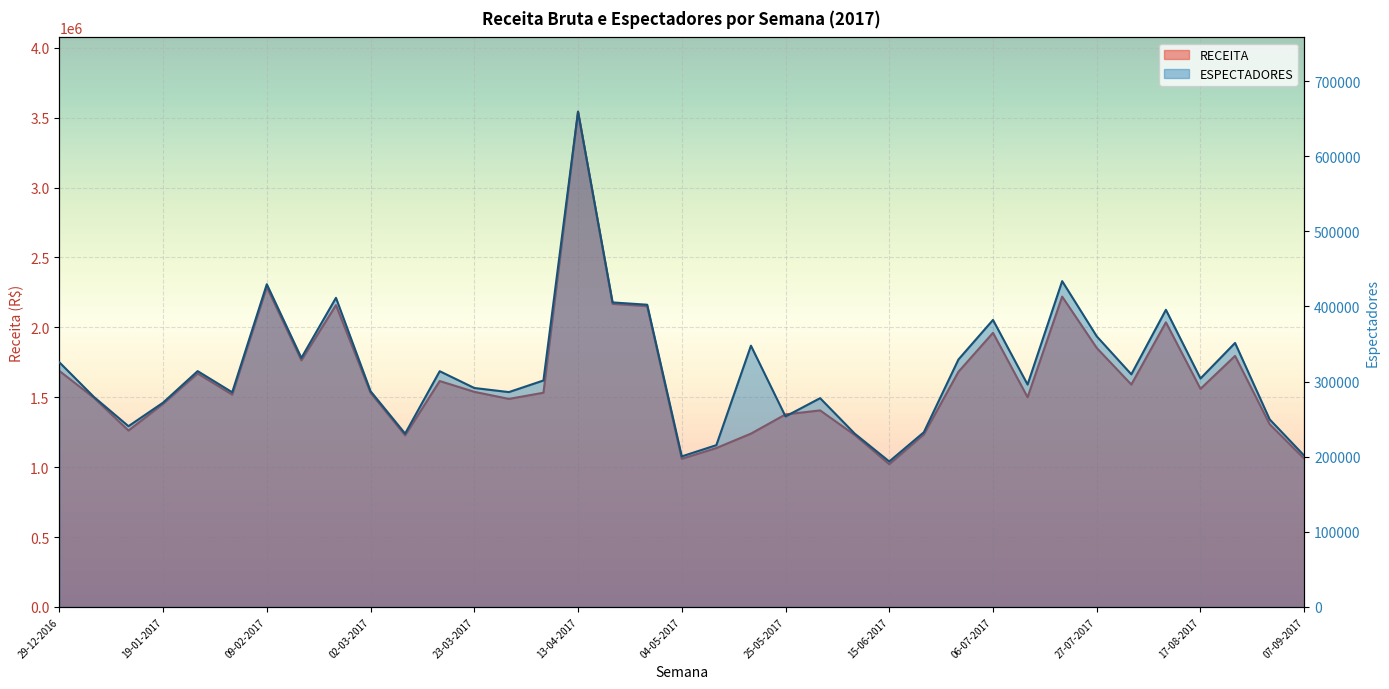

What position from the right is 20-07-2017?

8